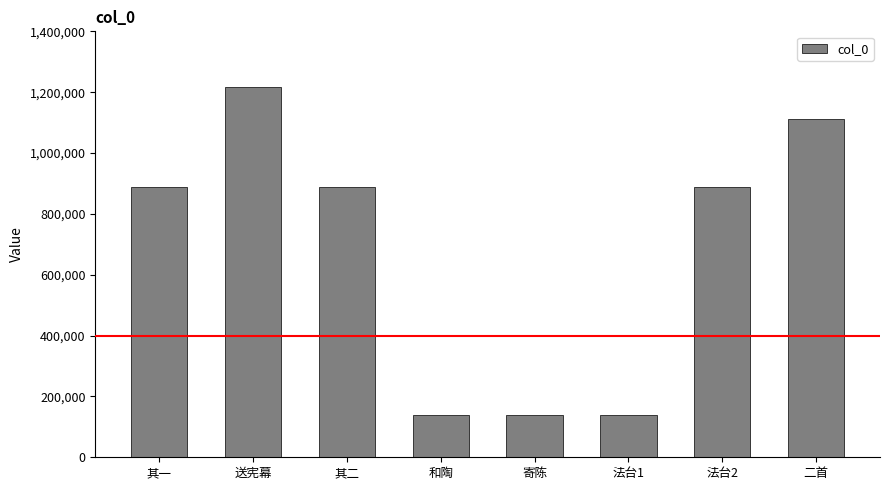

What is the difference between the second highest and second lowest values?

972923